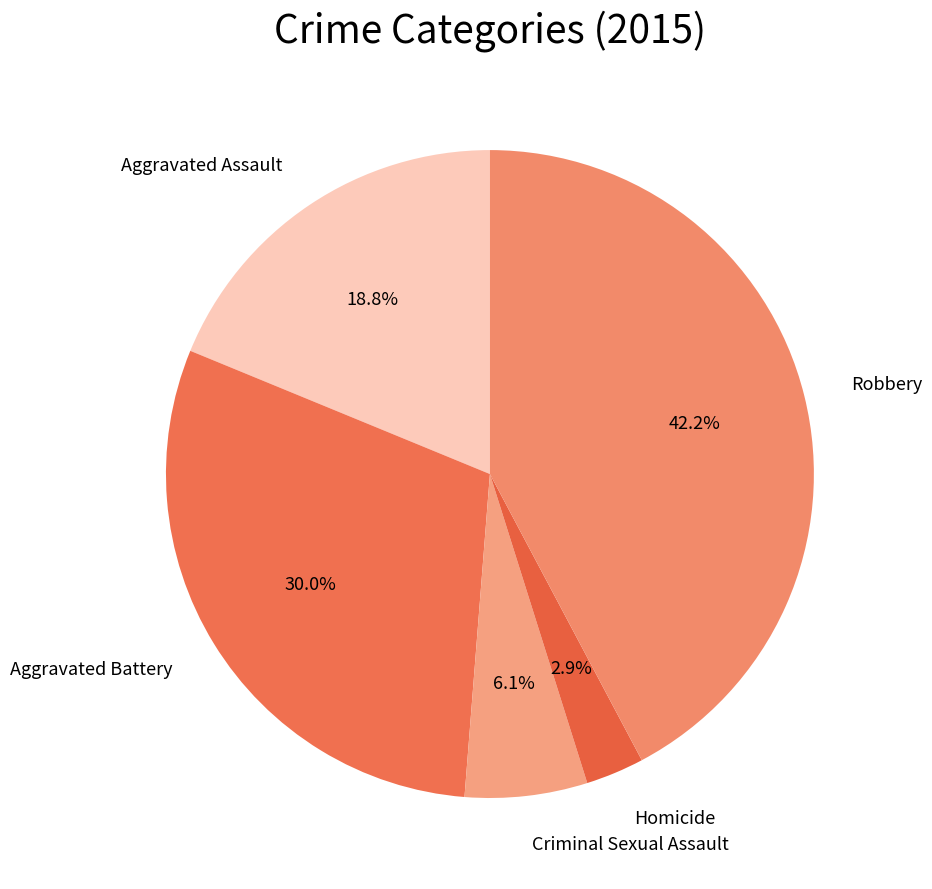

How many segments does this pie chart have?

5